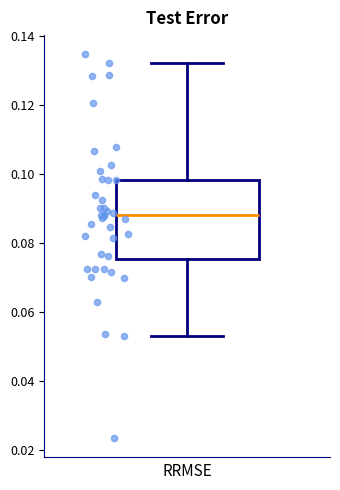

Where does the upper whisker of the box end on the y-axis? The values are not printed on the chart, so give them approximately, as read against the axis.

0.132